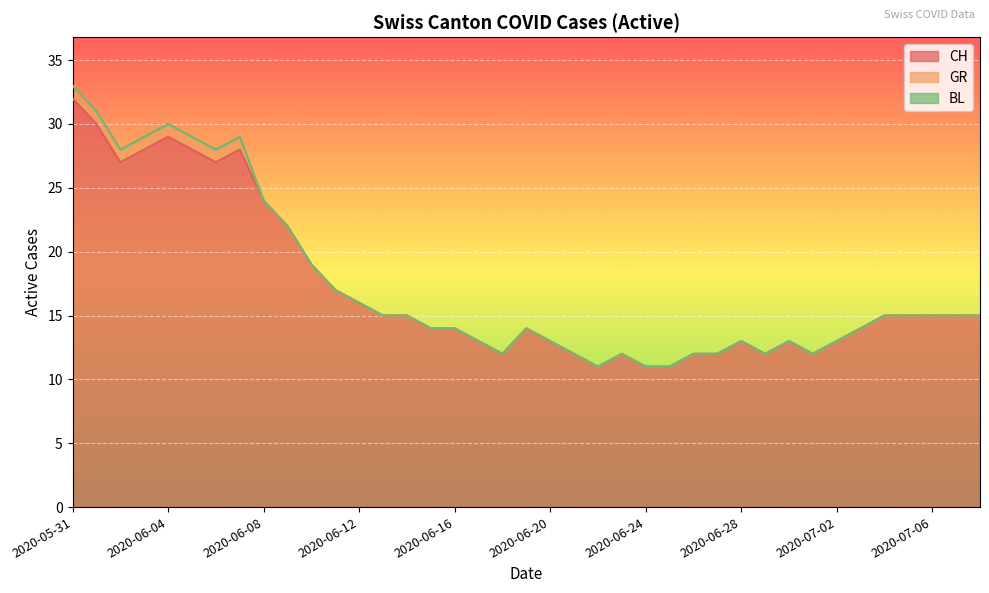

Is the value of CH at 2020-07-02 greater than the value of BL at 2020-06-25?

Yes